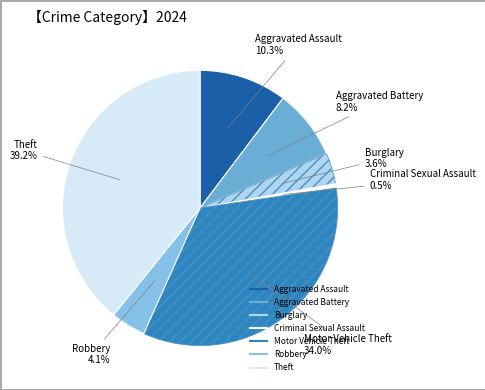

What percentage is the Theft slice, to the nearest percent?

39%